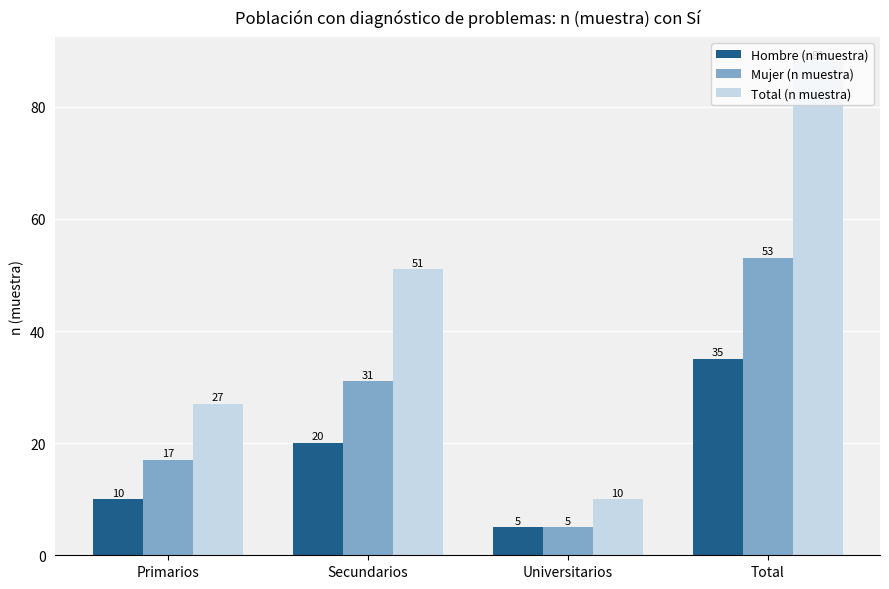

At which category is the sum across all series the highest?

Total